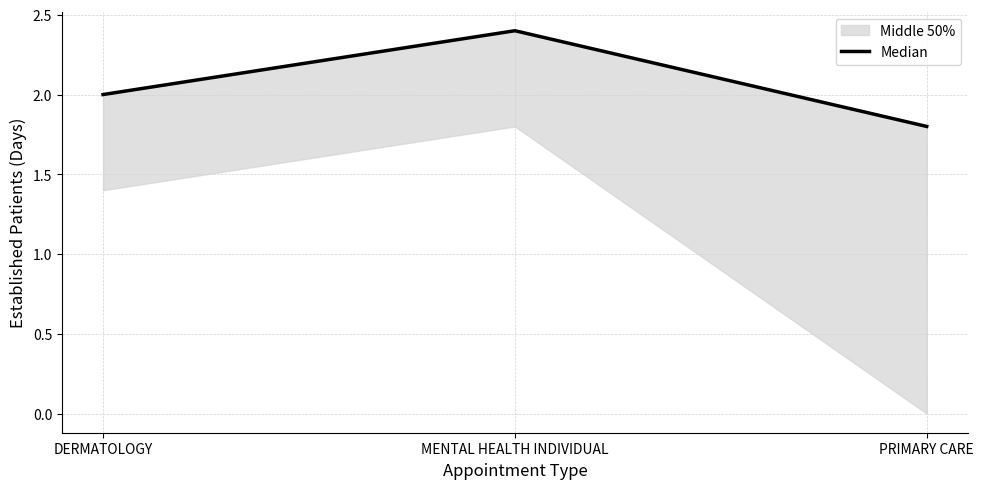

Reading left to right, extract all data points from this chart.

DERMATOLOGY=2.0	MENTAL HEALTH INDIVIDUAL=2.4	PRIMARY CARE=1.8